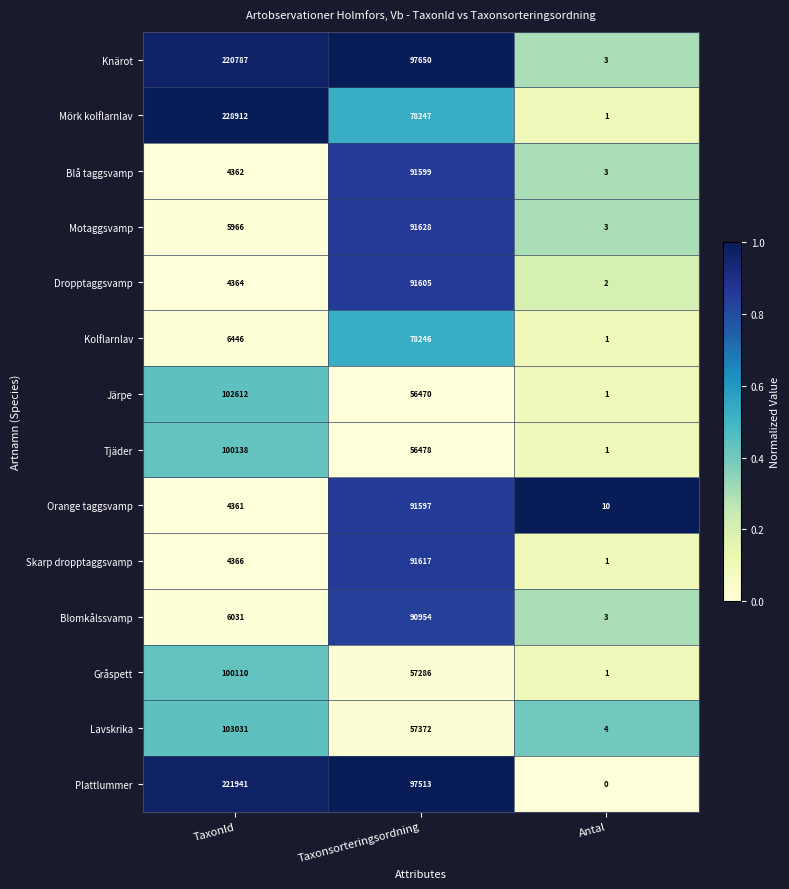

How many categories are shown in the chart?

3